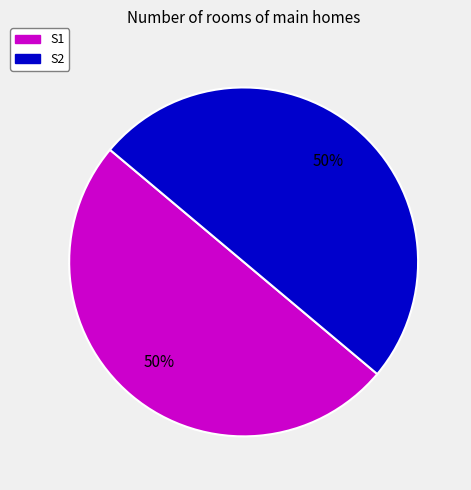

To the nearest percent, what percentage of the pie is S1?

50%